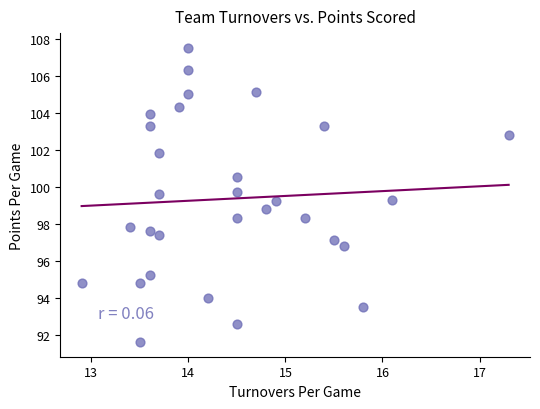

What is the range of Y values (max minus min)?

15.9